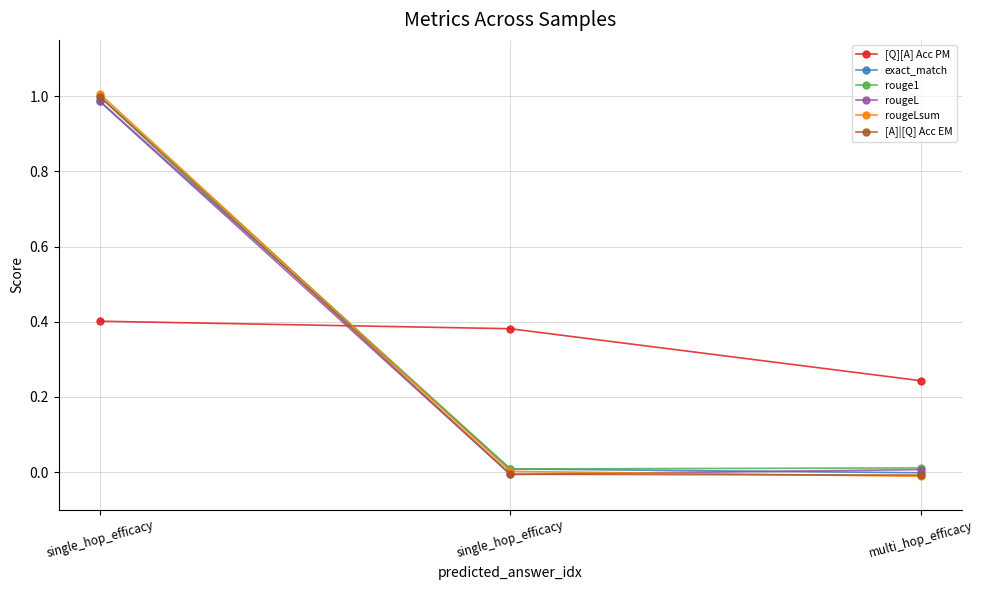

The exact_match series shows 0.0 at single_hop_efficacy. True or false?

False